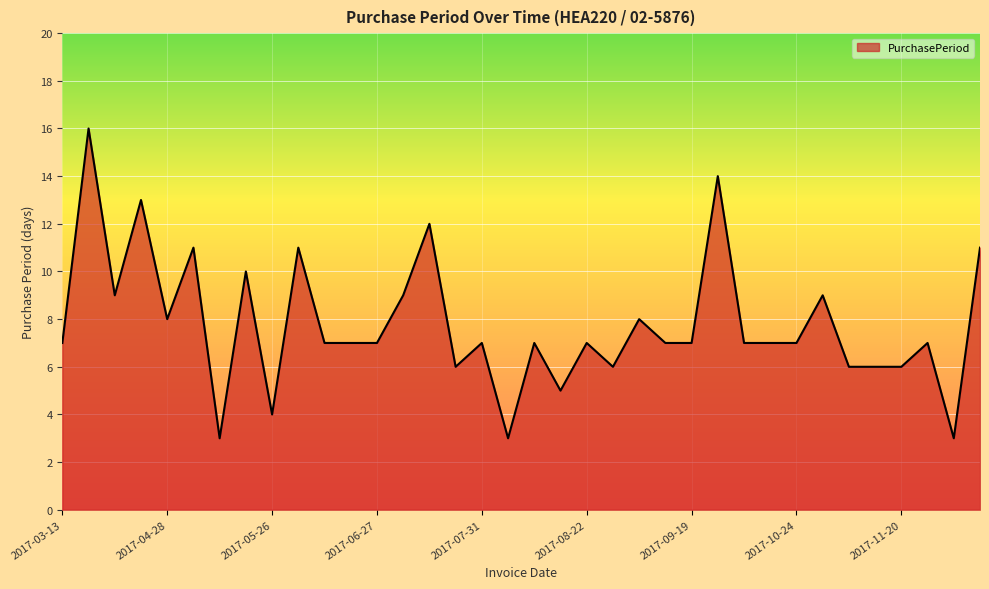

What is the average value?

8